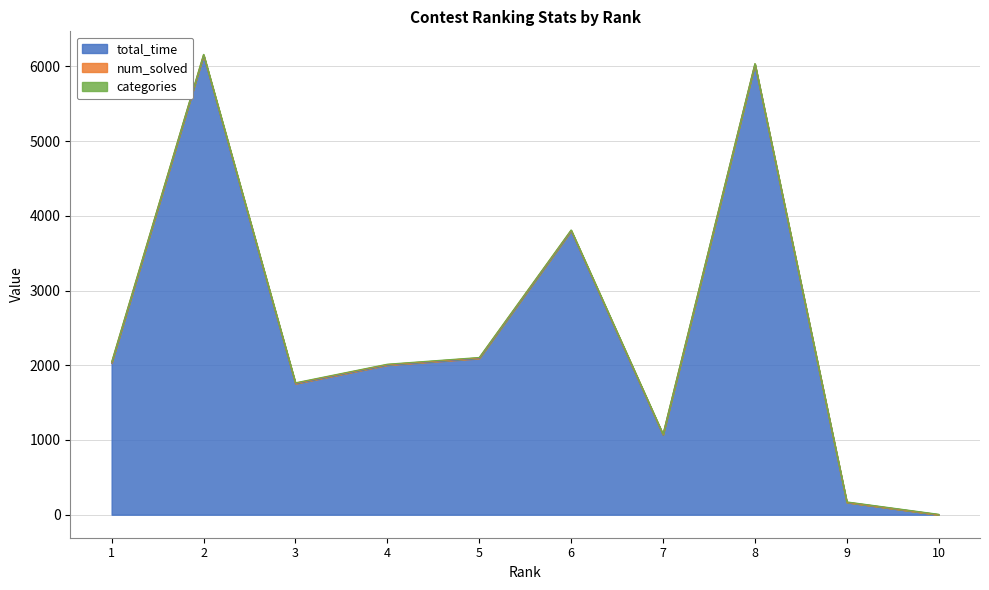

What is the value of the total_time point at the 5th from the left?

2092